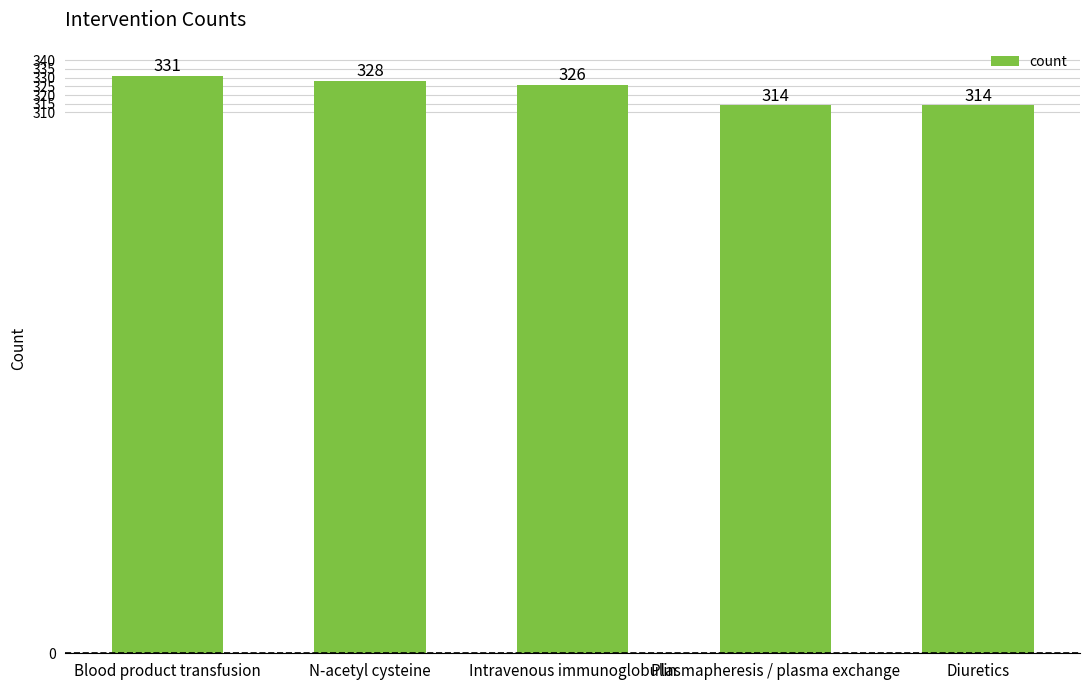

How many series are shown in this chart?

1